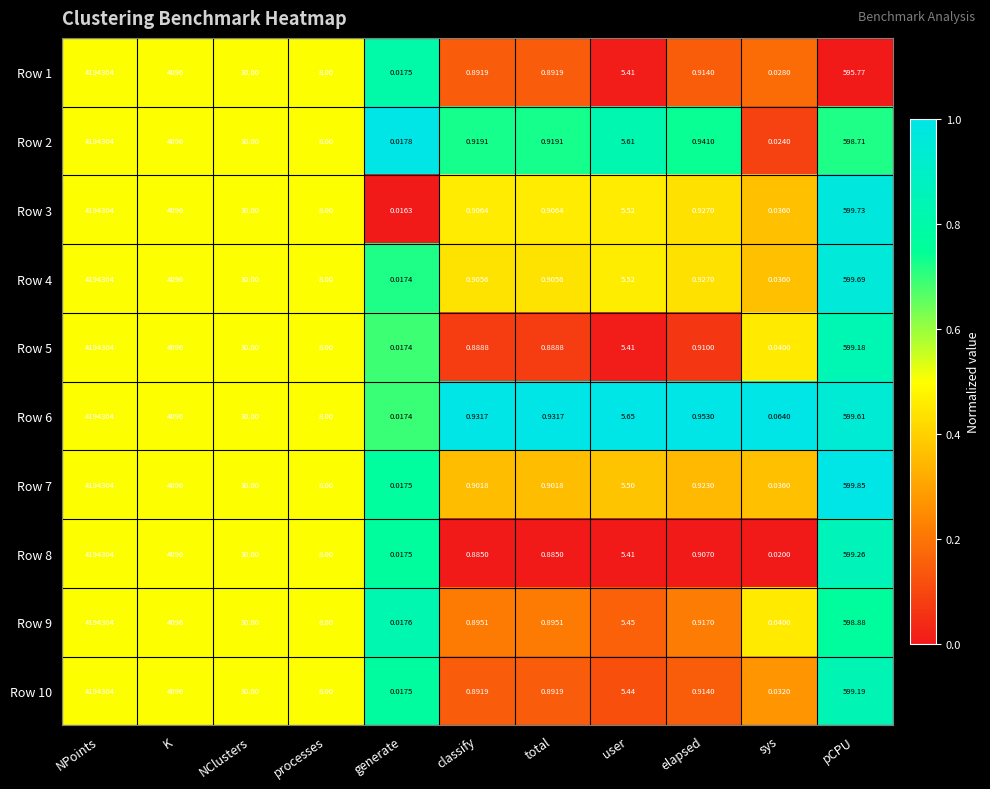

Which series has the largest range (max minus min)?

Row 3